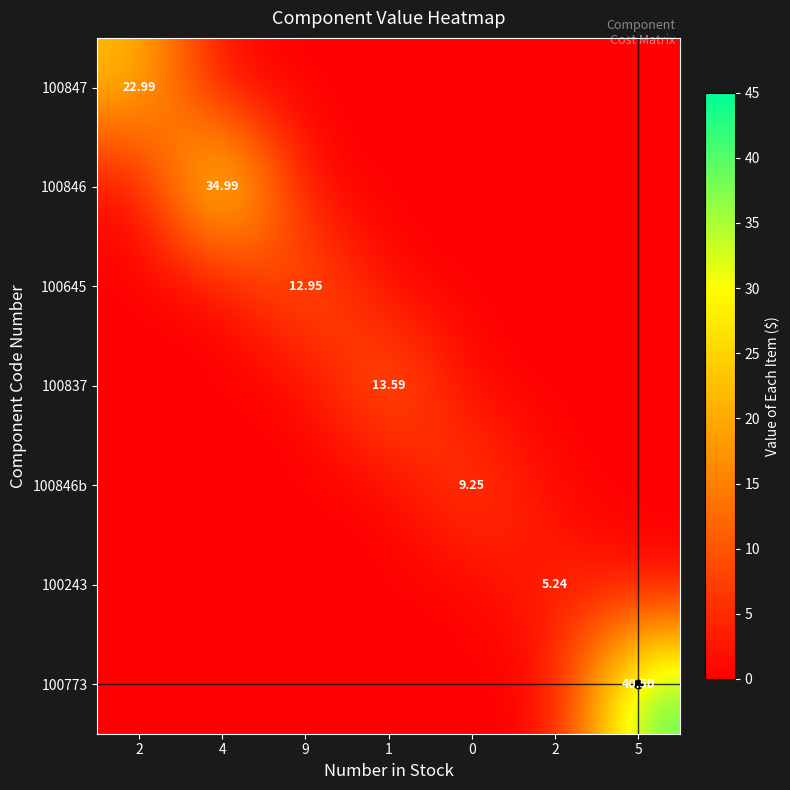

Is the value of 100837 at 4 greater than the value of 100846 at 9?

No